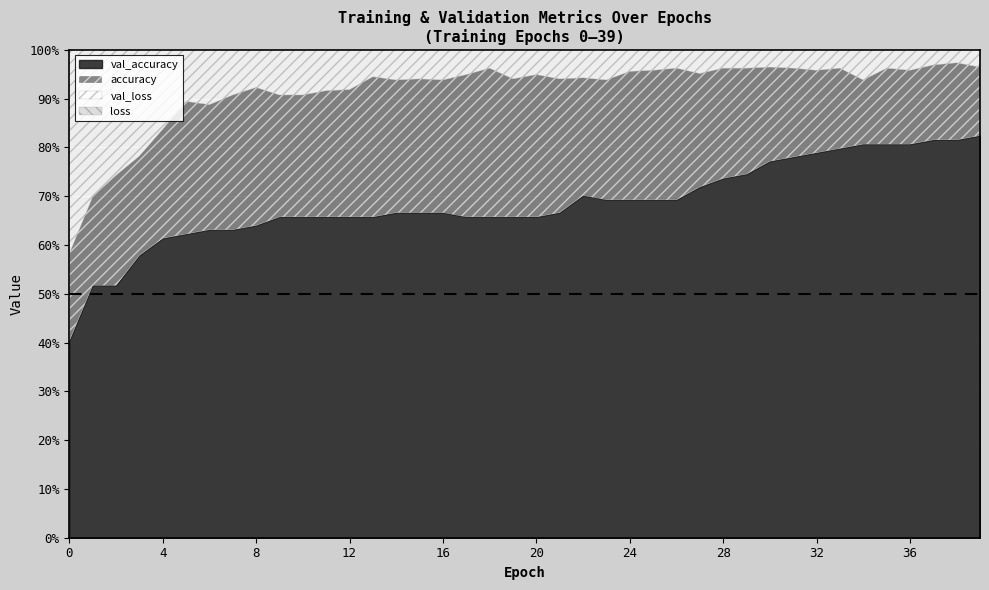

Reading left to right, transcribe all the data shown in this chart.

loss: 0=0.8	1=0.6	2=0.5	3=0.5	4=0.4	5=0.4	6=0.4	7=0.3	8=0.3	9=0.3	10=0.3	11=0.3	12=0.3	13=0.2	14=0.2	15=0.2	16=0.2	17=0.2	18=0.2	19=0.2	20=0.2	21=0.2	22=0.2	23=0.2	24=0.2	25=0.2	26=0.2	27=0.2	28=0.2	29=0.1	30=0.2	31=0.1	32=0.1	33=0.1	34=0.2	35=0.1	36=0.1	37=0.1	38=0.1	39=0.1
val_loss: 0=0.7	1=0.7	2=0.7	3=0.6	4=0.6	5=0.6	6=0.6	7=0.6	8=0.6	9=0.6	10=0.6	11=0.6	12=0.6	13=0.6	14=0.6	15=0.6	16=0.6	17=0.6	18=0.6	19=0.6	20=0.5	21=0.5	22=0.5	23=0.5	24=0.5	25=0.5	26=0.5	27=0.5	28=0.5	29=0.5	30=0.5	31=0.4	32=0.4	33=0.4	34=0.4	35=0.4	36=0.4	37=0.4	38=0.4	39=0.4
accuracy: 0=0.6	1=0.7	2=0.7	3=0.8	4=0.8	5=0.9	6=0.9	7=0.9	8=0.9	9=0.9	10=0.9	11=0.9	12=0.9	13=0.9	14=0.9	15=0.9	16=0.9	17=0.9	18=1.0	19=0.9	20=0.9	21=0.9	22=0.9	23=0.9	24=1.0	25=1.0	26=1.0	27=1.0	28=1.0	29=1.0	30=1.0	31=1.0	32=1.0	33=1.0	34=0.9	35=1.0	36=1.0	37=1.0	38=1.0	39=1.0
val_accuracy: 0=0.4	1=0.5	2=0.5	3=0.6	4=0.6	5=0.6	6=0.6	7=0.6	8=0.6	9=0.7	10=0.7	11=0.7	12=0.7	13=0.7	14=0.7	15=0.7	16=0.7	17=0.7	18=0.7	19=0.7	20=0.7	21=0.7	22=0.7	23=0.7	24=0.7	25=0.7	26=0.7	27=0.7	28=0.7	29=0.7	30=0.8	31=0.8	32=0.8	33=0.8	34=0.8	35=0.8	36=0.8	37=0.8	38=0.8	39=0.8